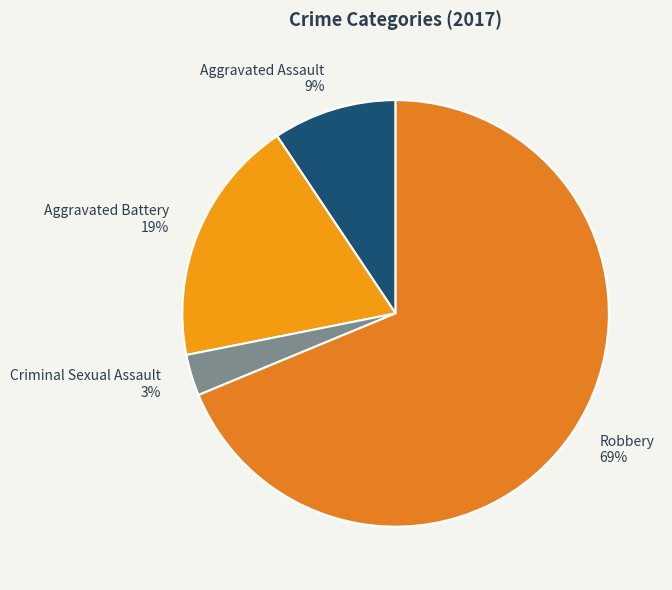

Is there a majority slice in this chart?

Yes